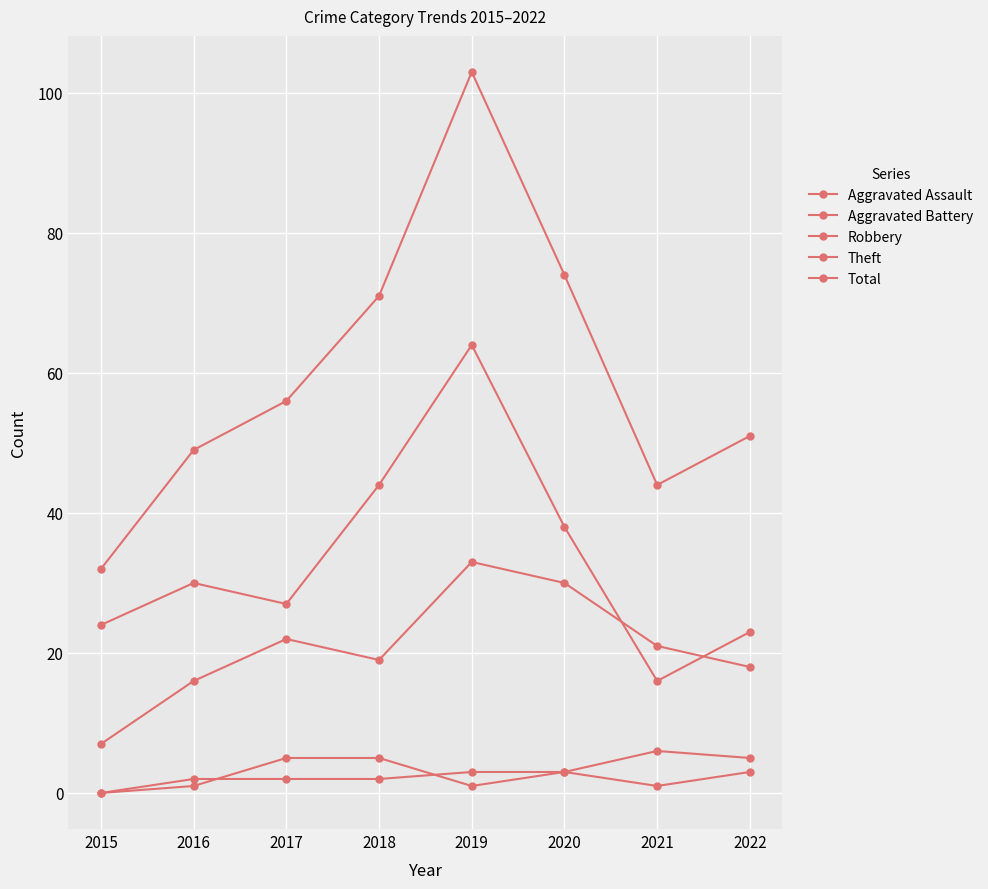

How many data points in Total are less than 56?

4